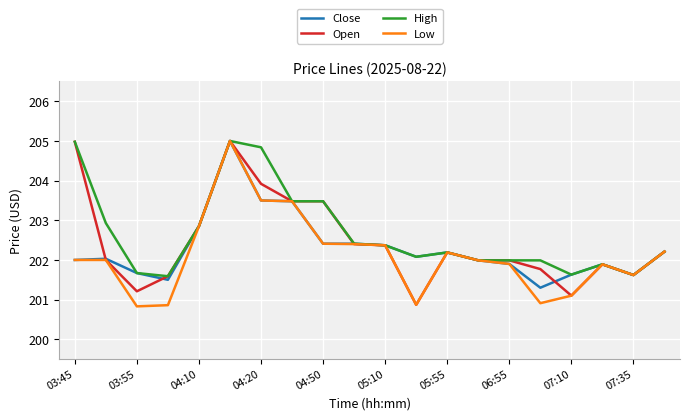

What are all the series names shown in the legend?

Close, Open, High, Low